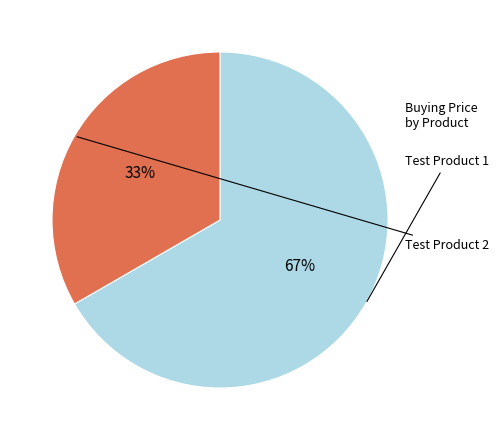

Is there a majority slice in this chart?

Yes